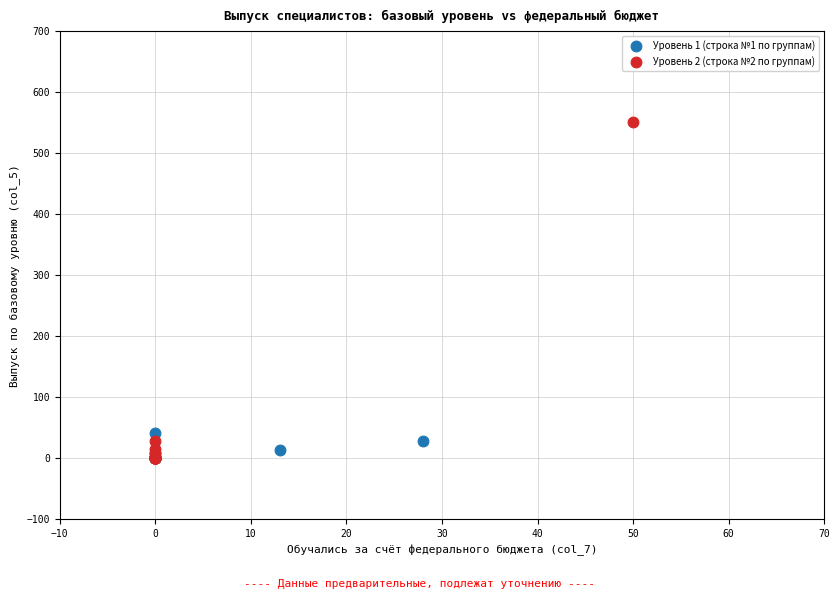

Which series reaches the maximum Y coordinate?

Уровень 2 (строка №2 по группам)